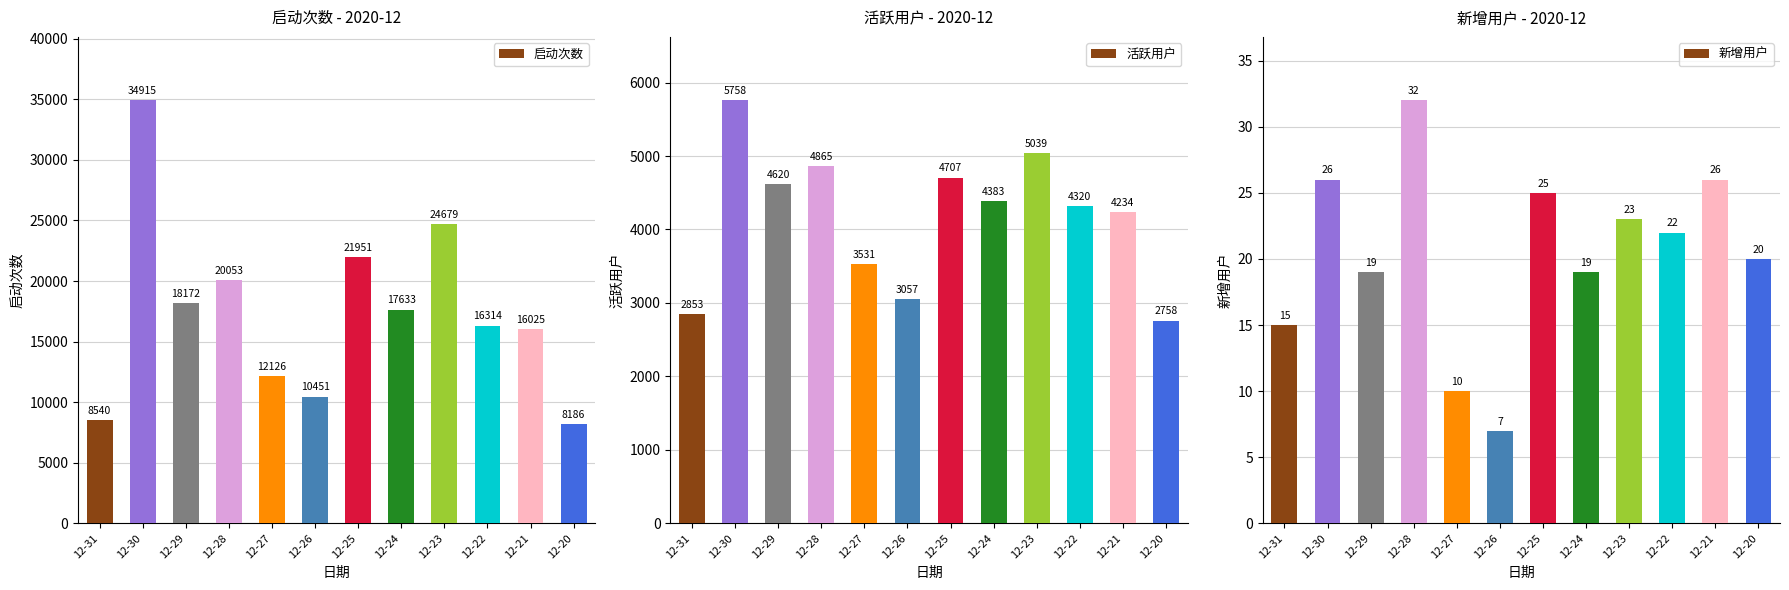

What is the sum of all 活跃用户 values?

50125